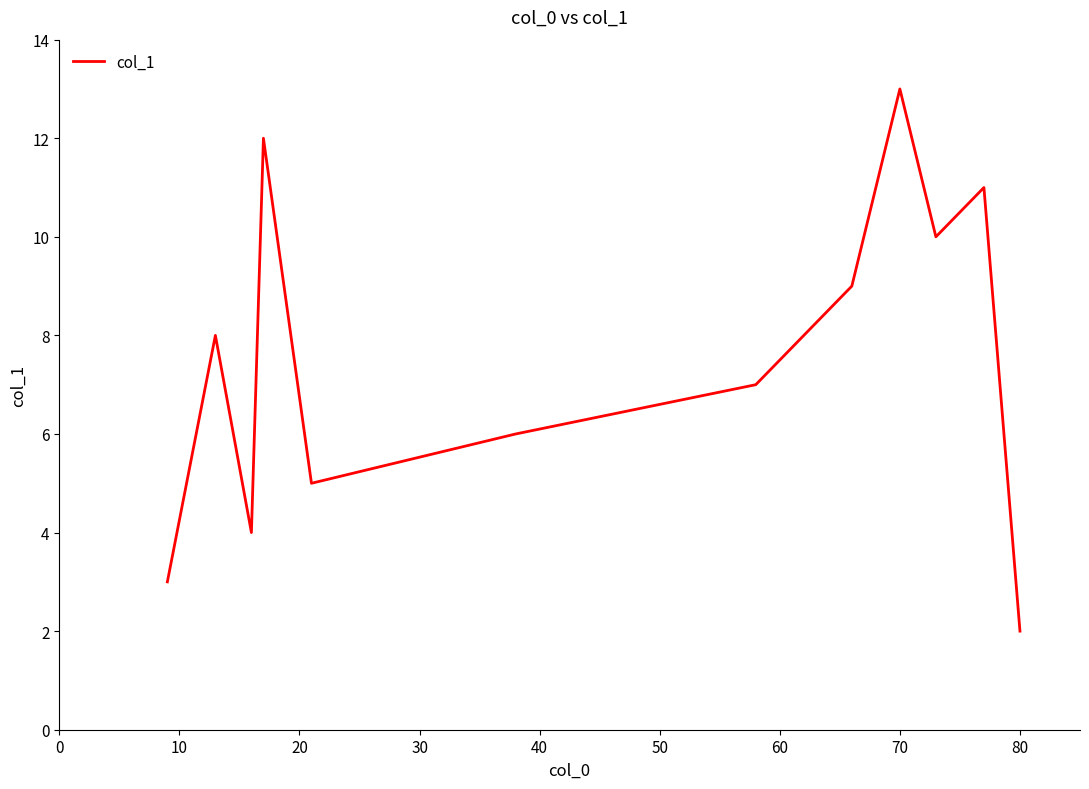

What is the maximum value shown in the chart?

13.0